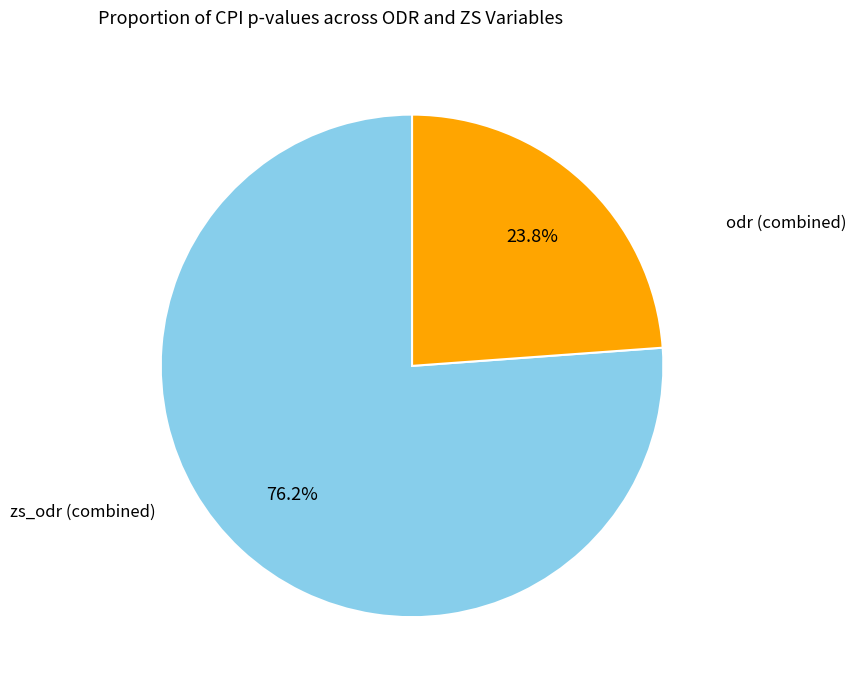

How many segments does this pie chart have?

2